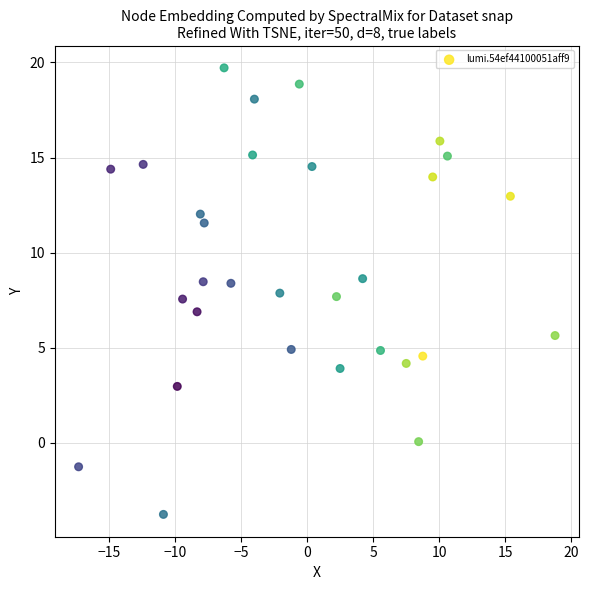

What is the range of X values (max minus min)?

36.1